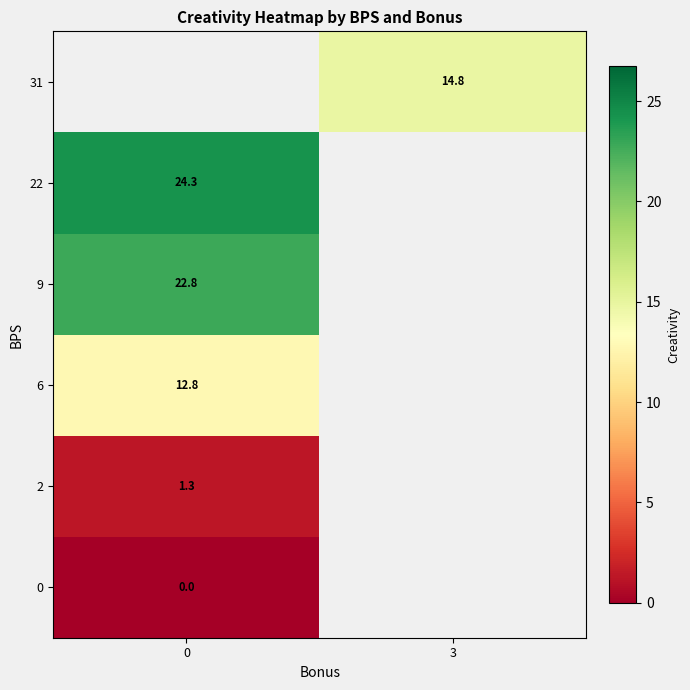

What is the difference between the highest and lowest values at 0?

24.3